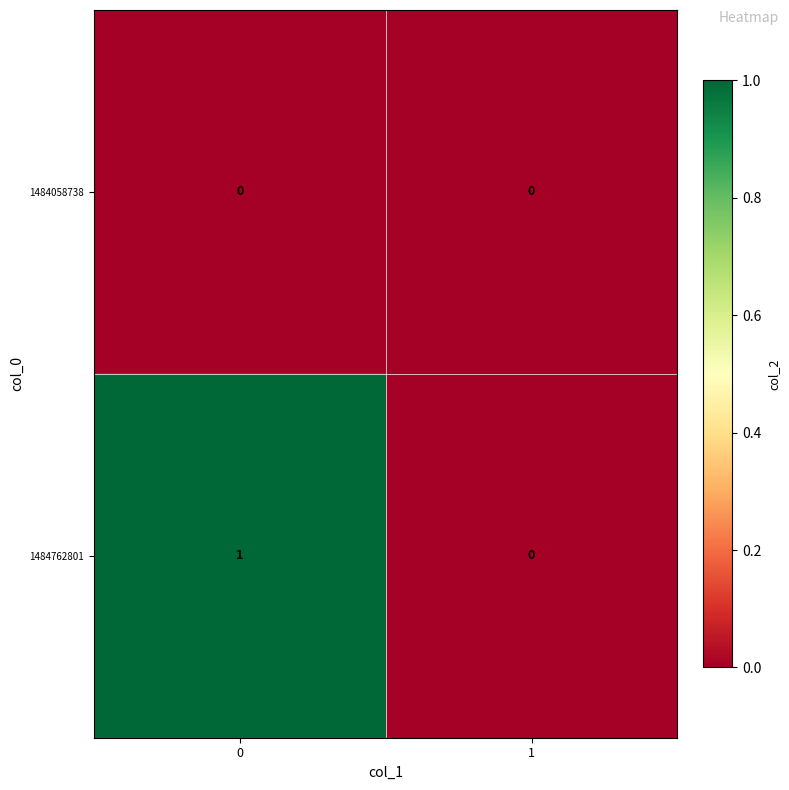

True or false: 1484762801 has a value of 1 at 1.

False